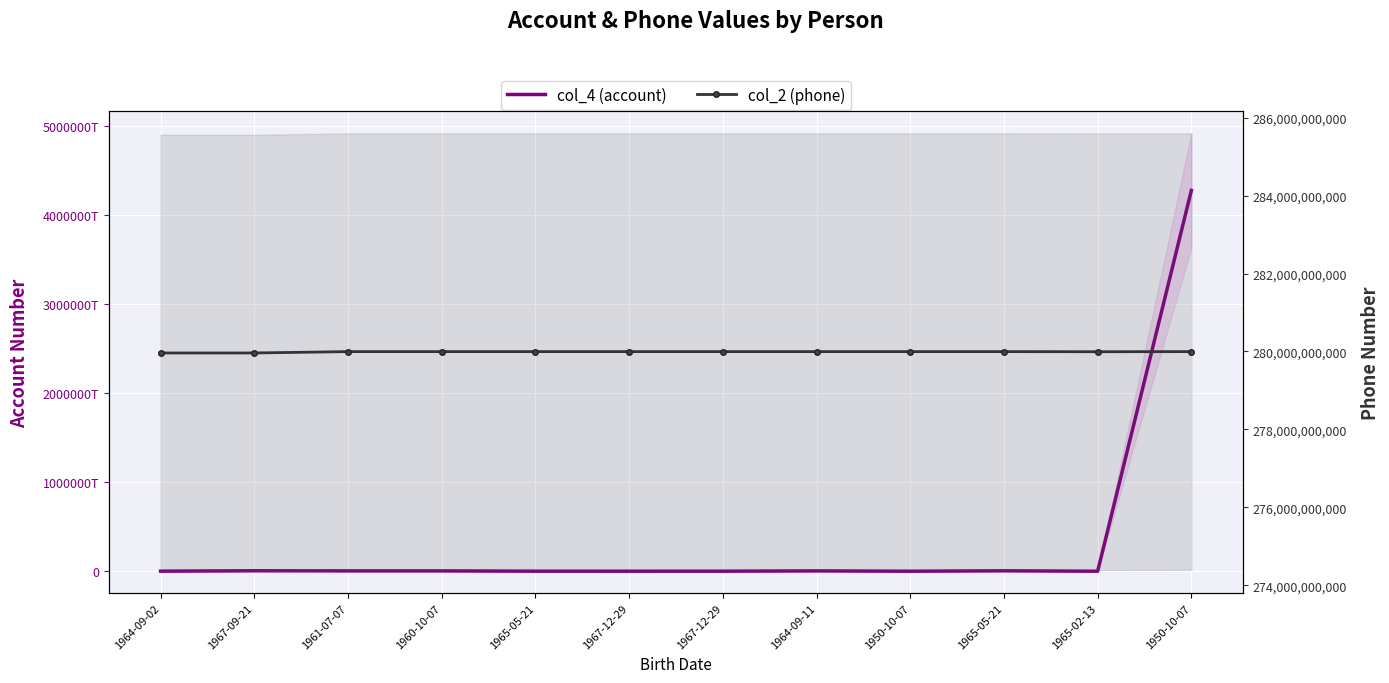

What is the difference between the col_2 (phone) values at 1964-09-11 and 1950-10-07?

66